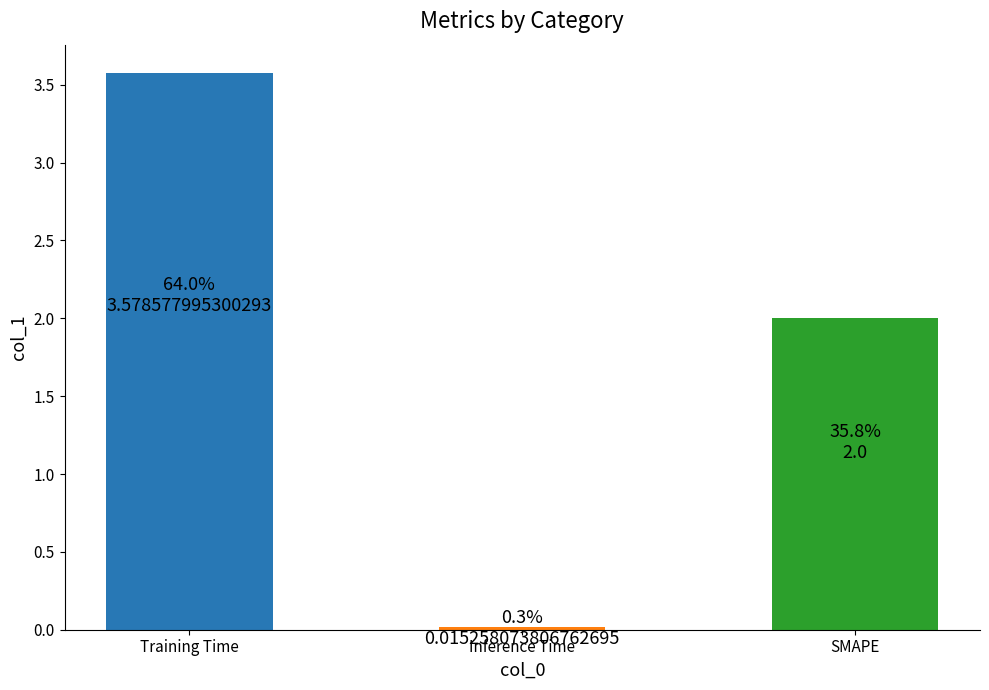

The chart shows a value of 1.7 at Training Time. True or false?

False